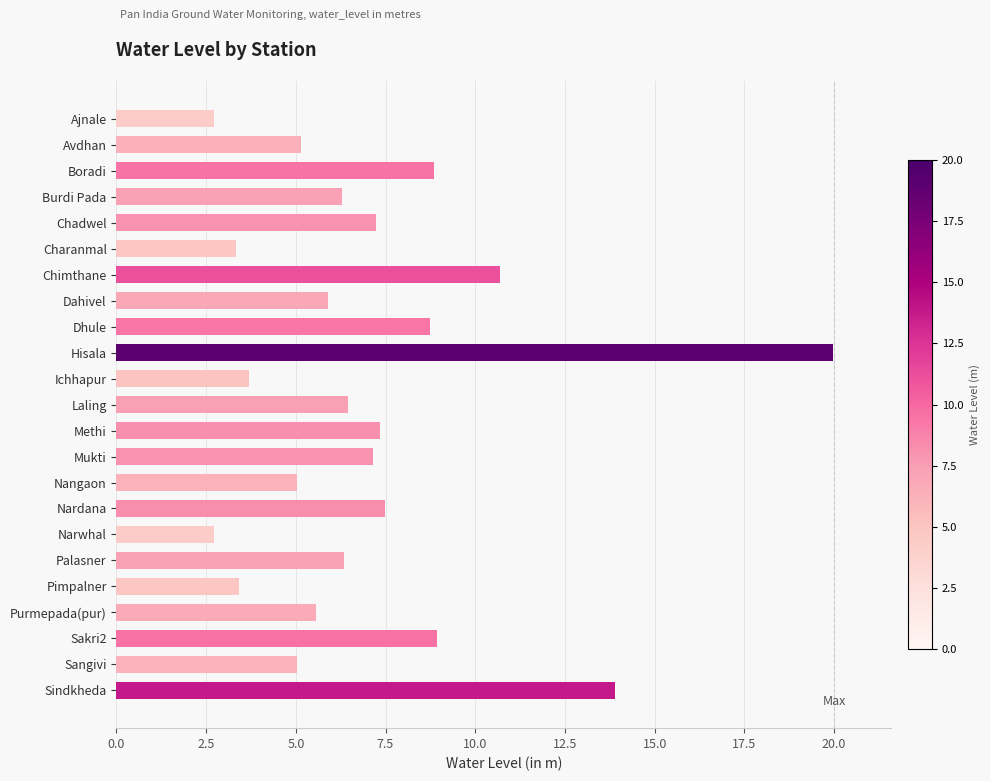

What is the difference between the maximum and minimum values?

17.2